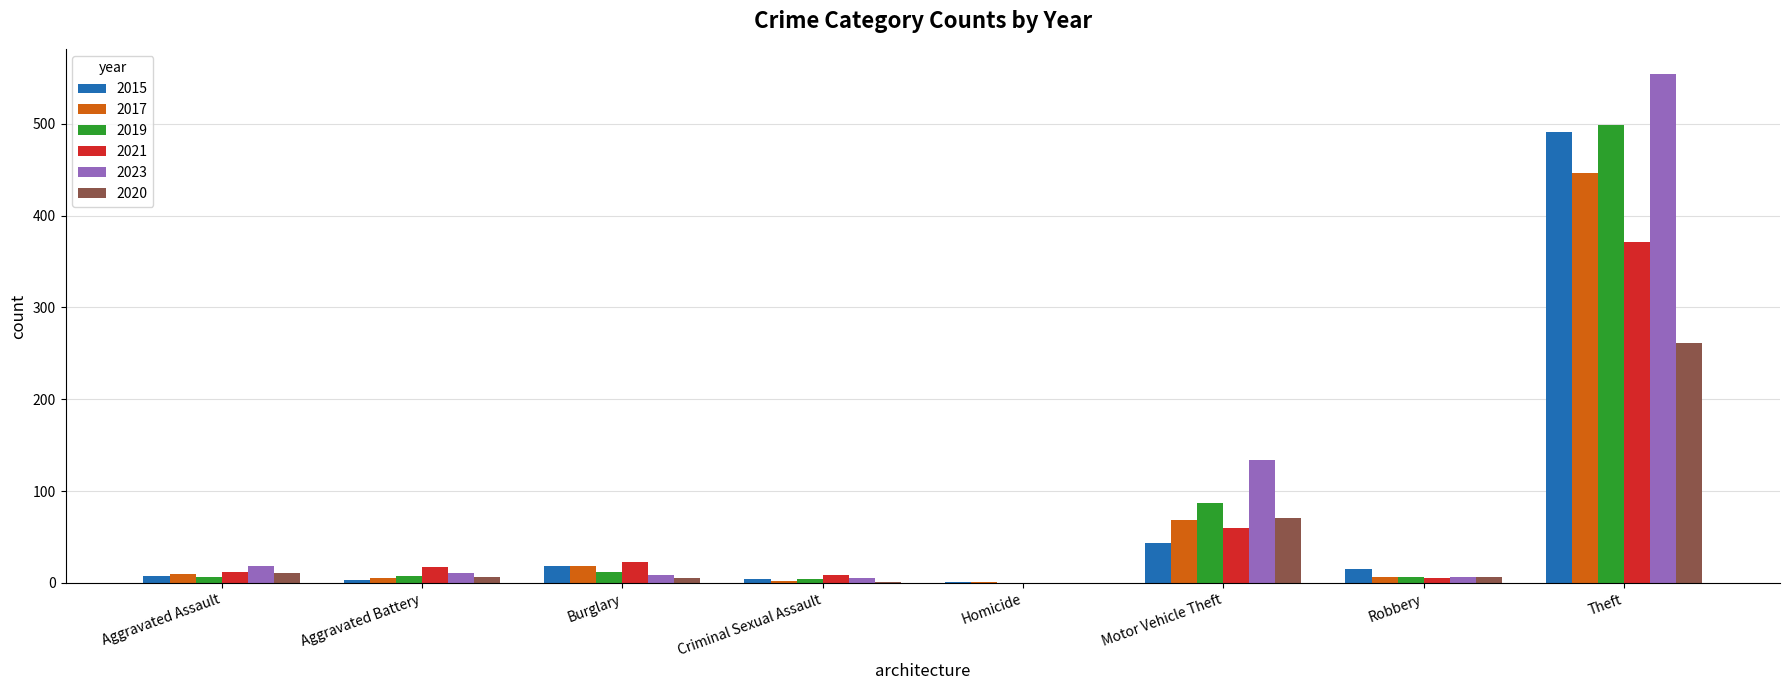

At which category is the sum across all series the highest?

Theft